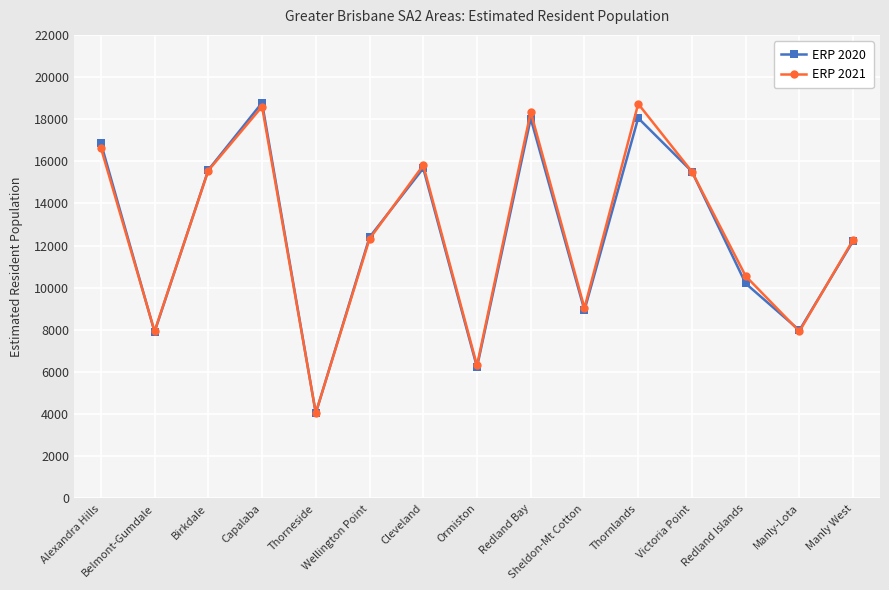

What is the spread (max minus min) of values at Belmont-Gumdale?

33